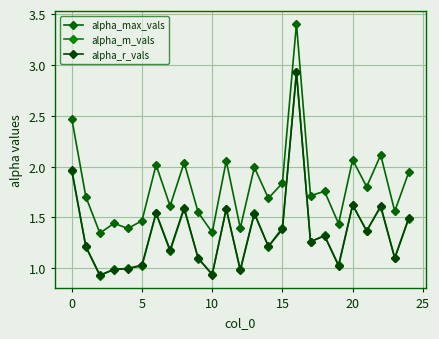

At which category is the sum across all series the highest?

16